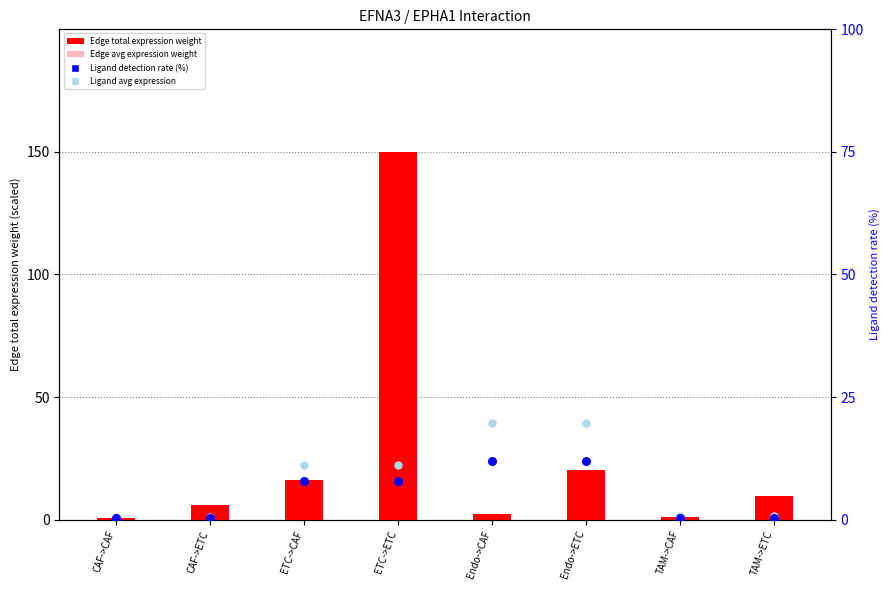

Which series reaches the maximum Y coordinate?

Edge total expression weight